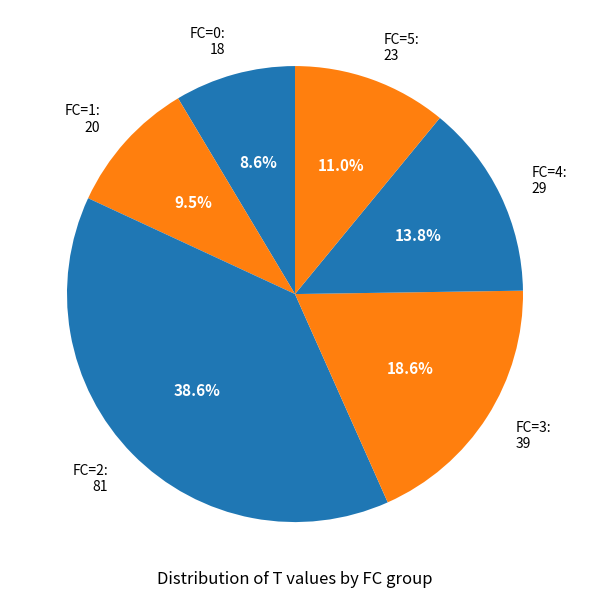

What percentage is the FC=0 slice, to the nearest percent?

9%